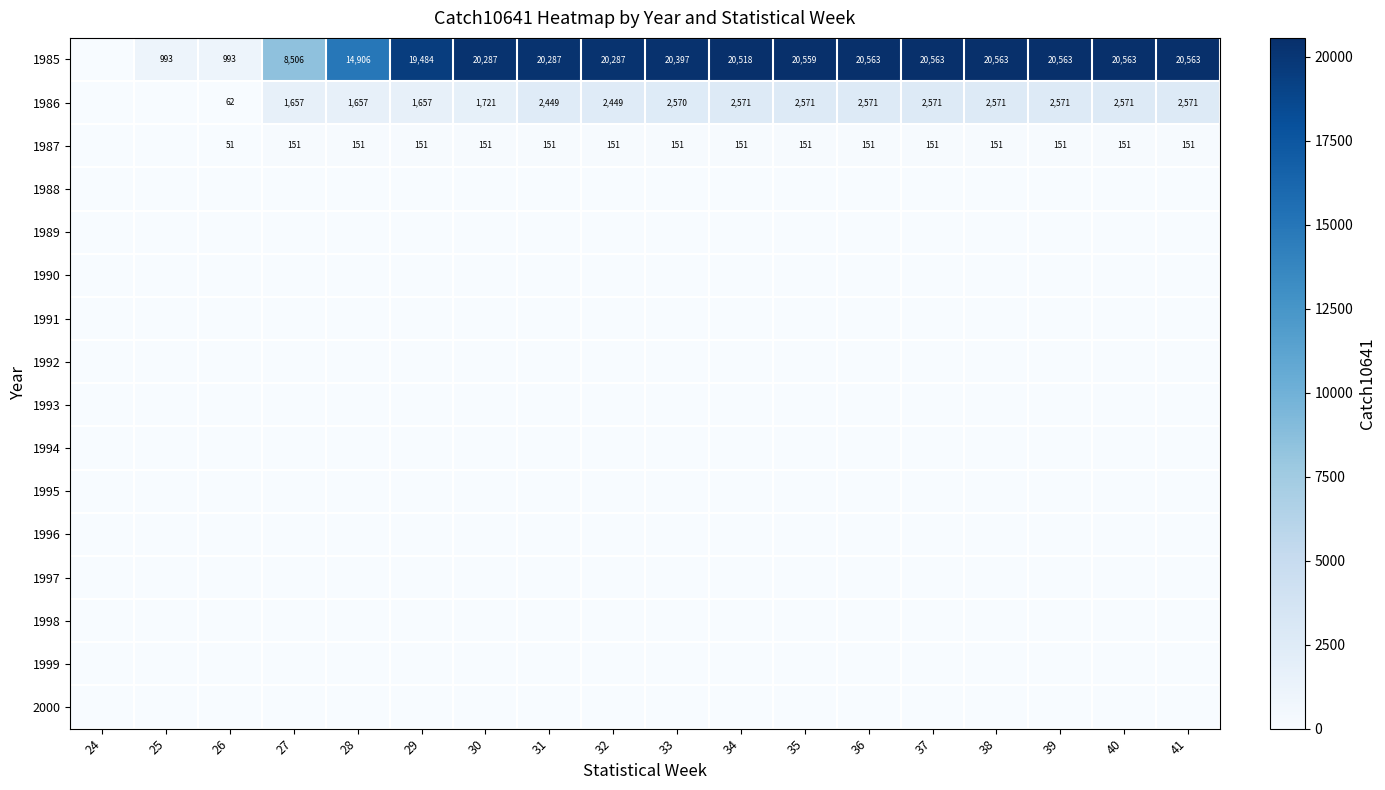

The 1987 series shows 151 at 28. True or false?

True